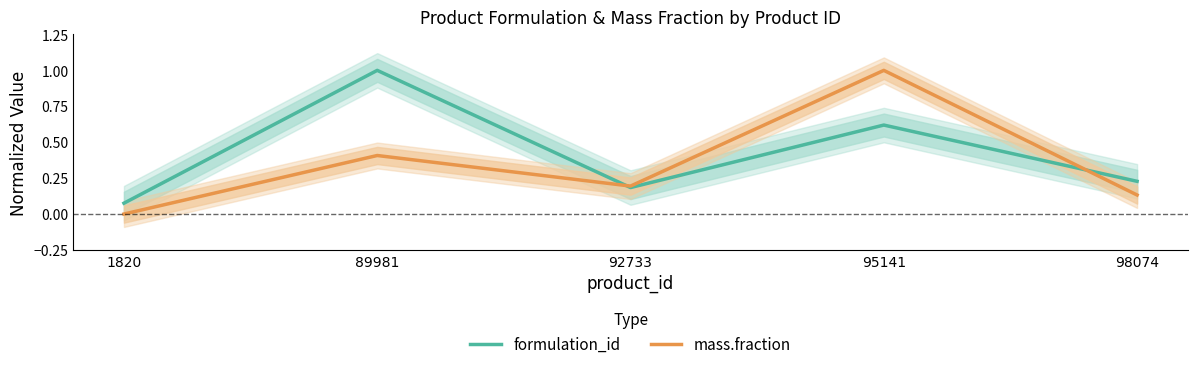

After their last crossing, which series has the higher values: formulation_id or mass.fraction?

formulation_id